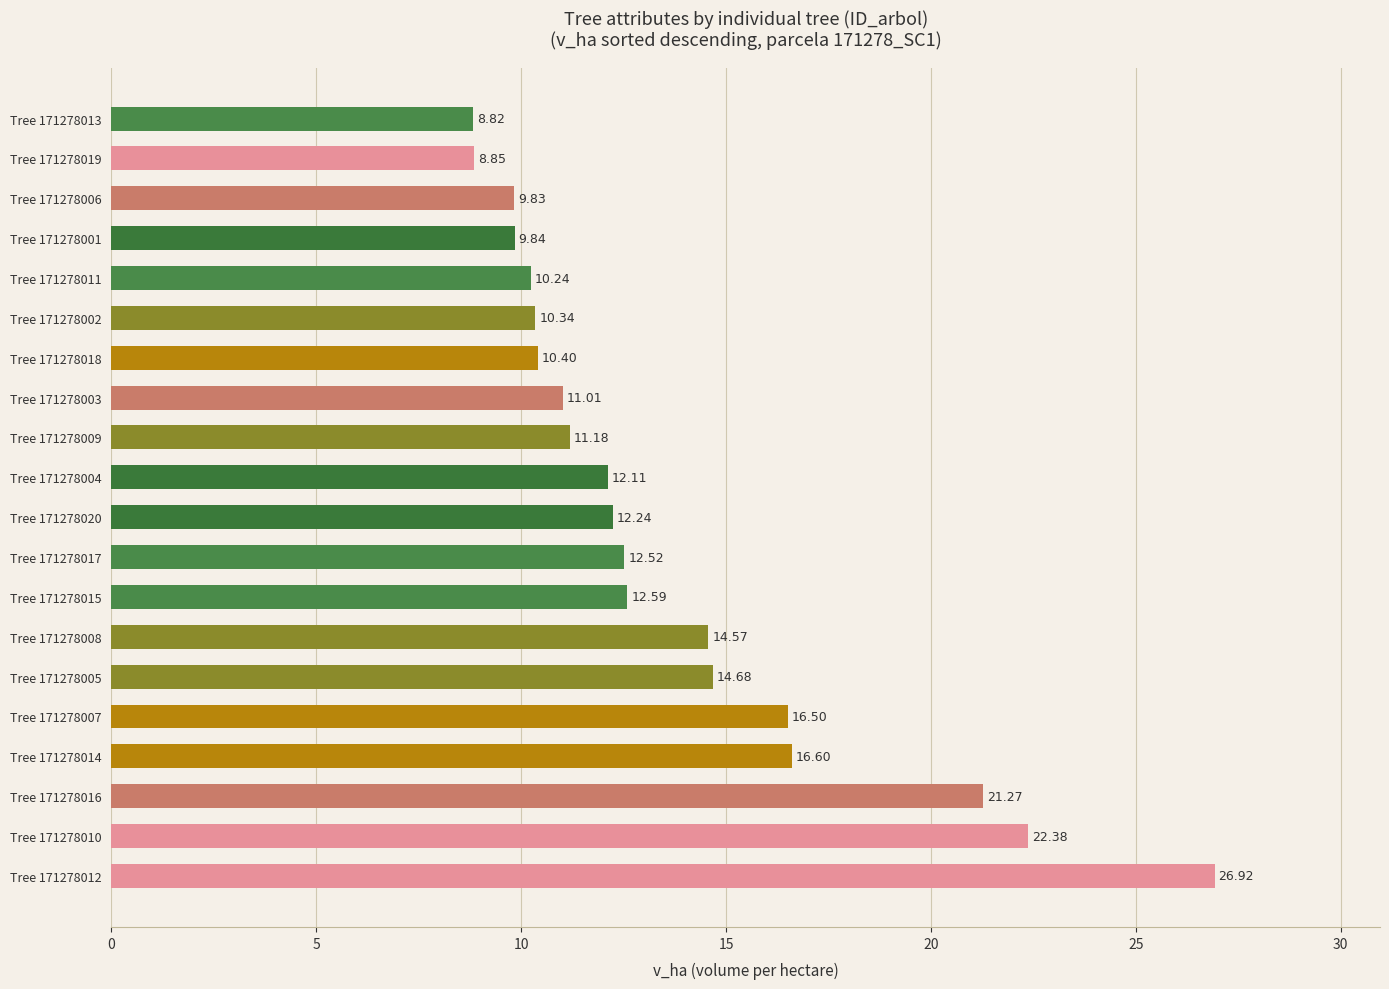

Approximately how many times larger is the value at Tree 171278007 compared to Tree 171278008?

1.1